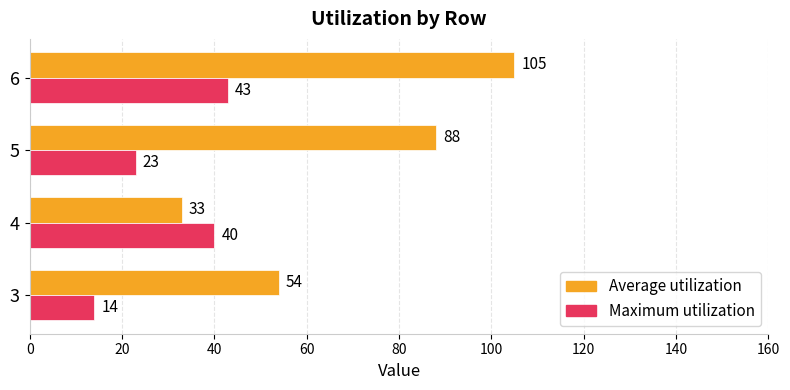

Which series has the largest range (max minus min)?

Average utilization